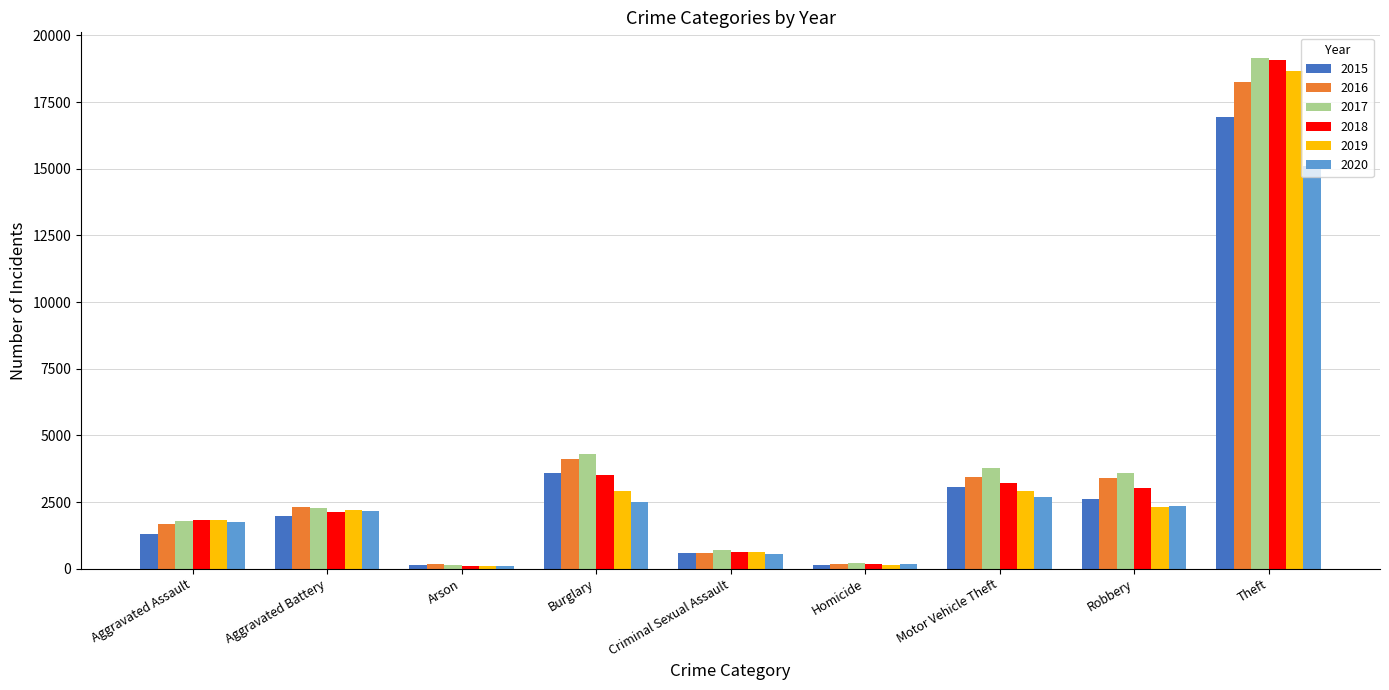

What is the sum of the 2019 values at Criminal Sexual Assault and Theft?

19275